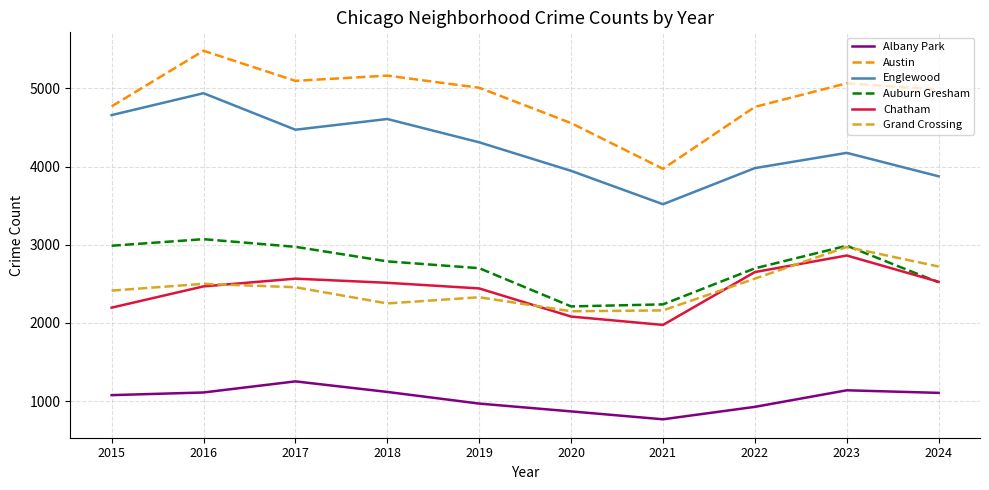

List the series in order of their peak value, highest first.

Austin, Englewood, Auburn Gresham, Grand Crossing, Chatham, Albany Park